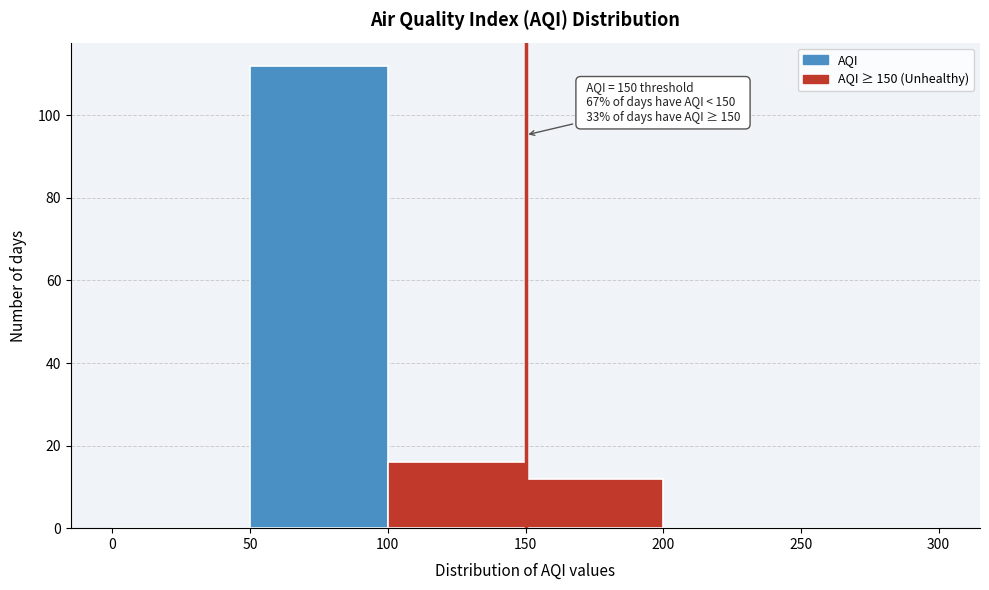

Which range on the x-axis has the tallest bar?

50 to 100